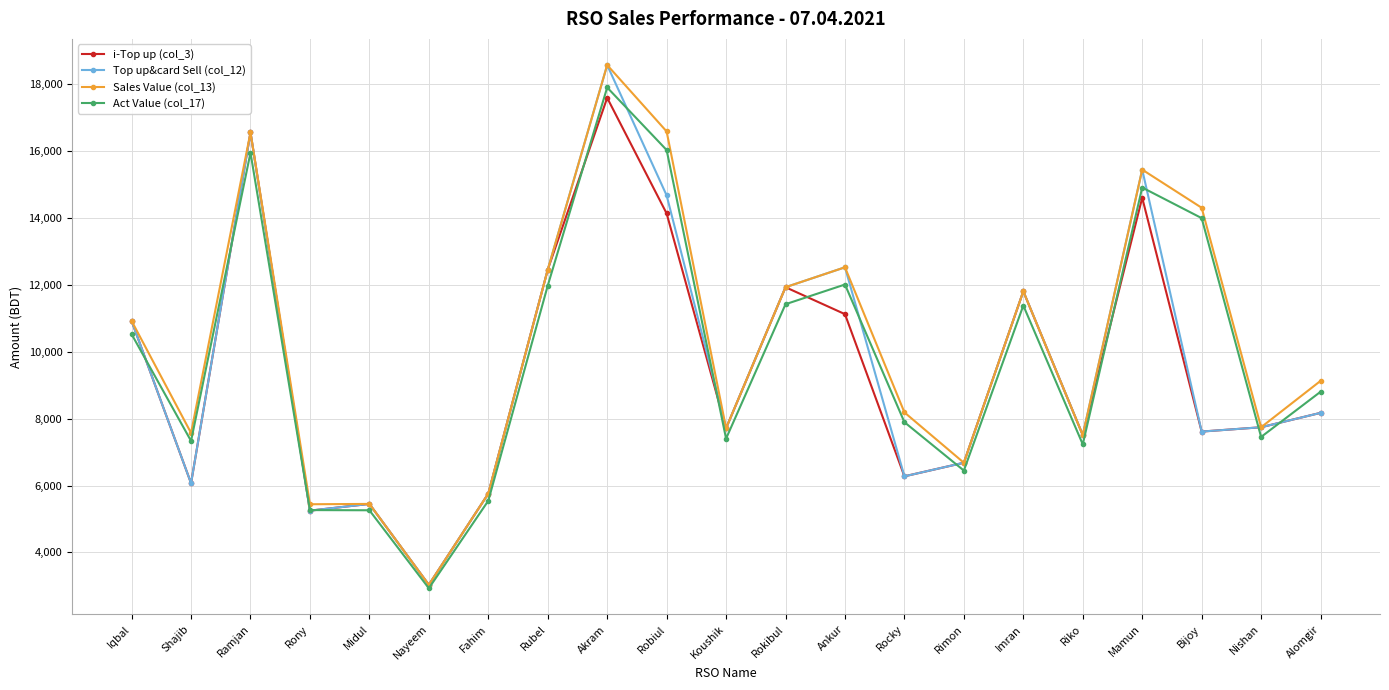

What is the minimum value shown in the chart?

2930.6